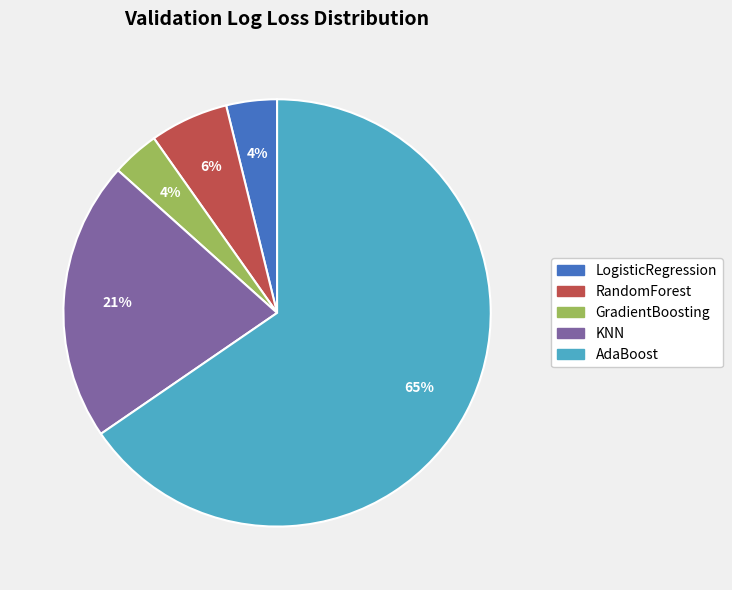

Which category has the biggest portion of the pie?

AdaBoost